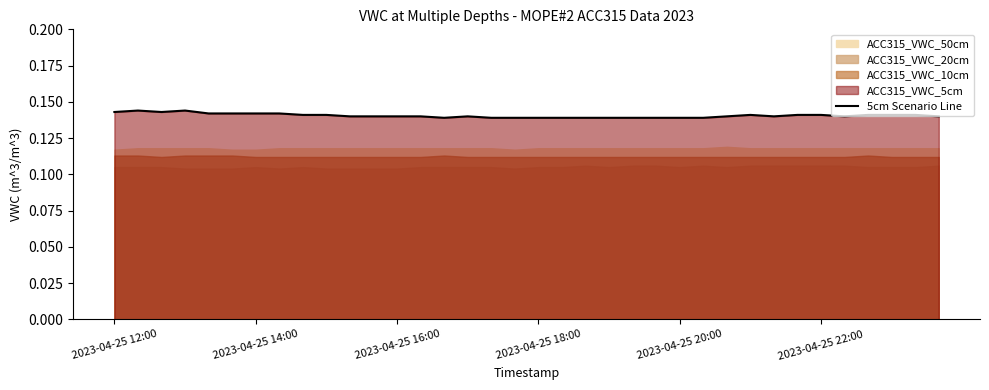

Which has a higher value, 26 or 34?

34